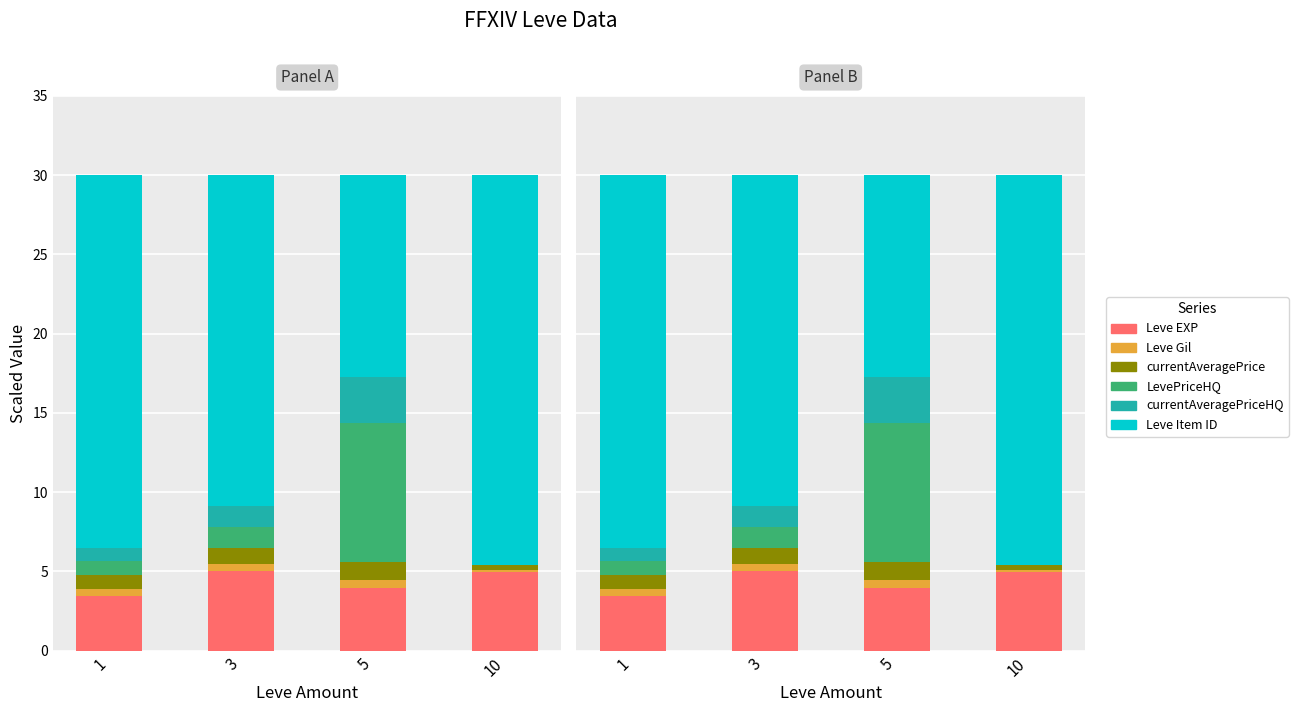

What is the minimum value for Leve EXP?

3.4